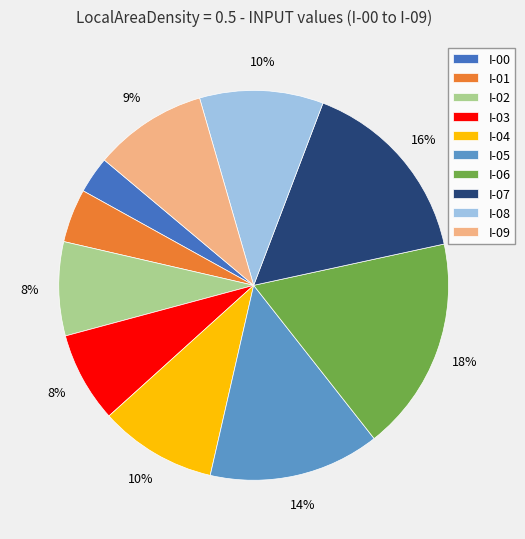

Between I-04 and I-00, which is larger?

I-04